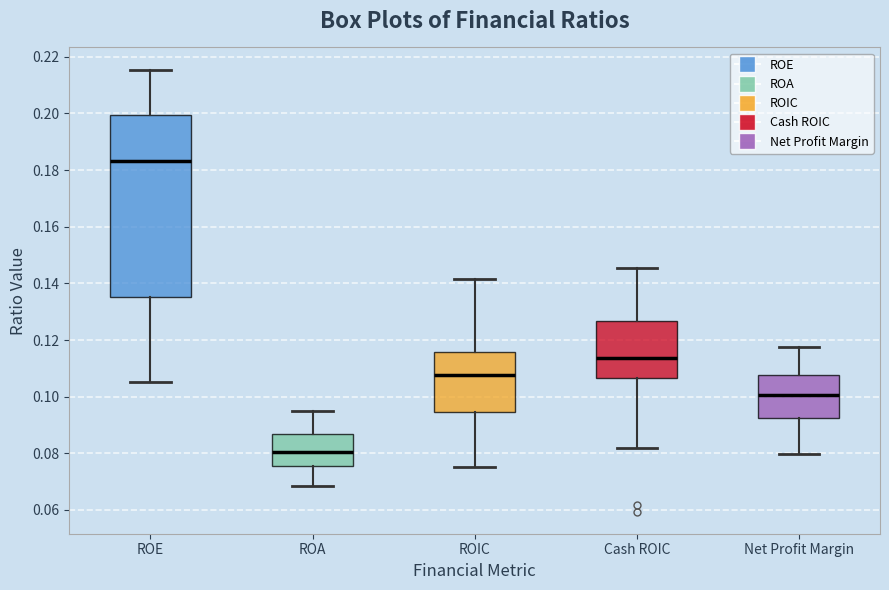

Where does the lower whisker of the box for Net Profit Margin end on the y-axis? The values are not printed on the chart, so give them approximately, as read against the axis.

0.080